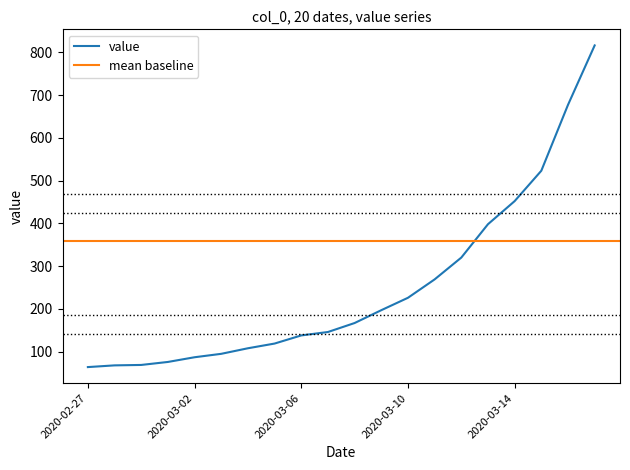

Read the value at 2020-02-27, to the nearest 10.

60